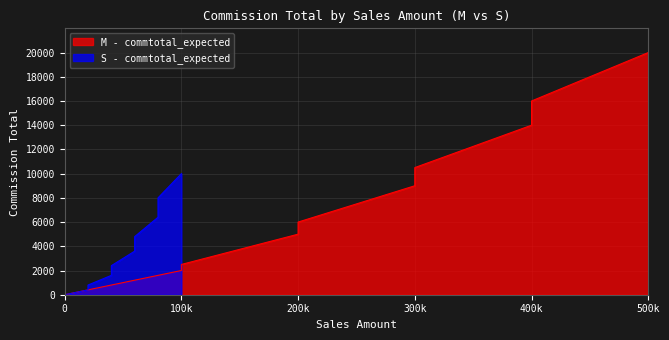

What is the average value of the S - commtotal_expected series?

3568.8